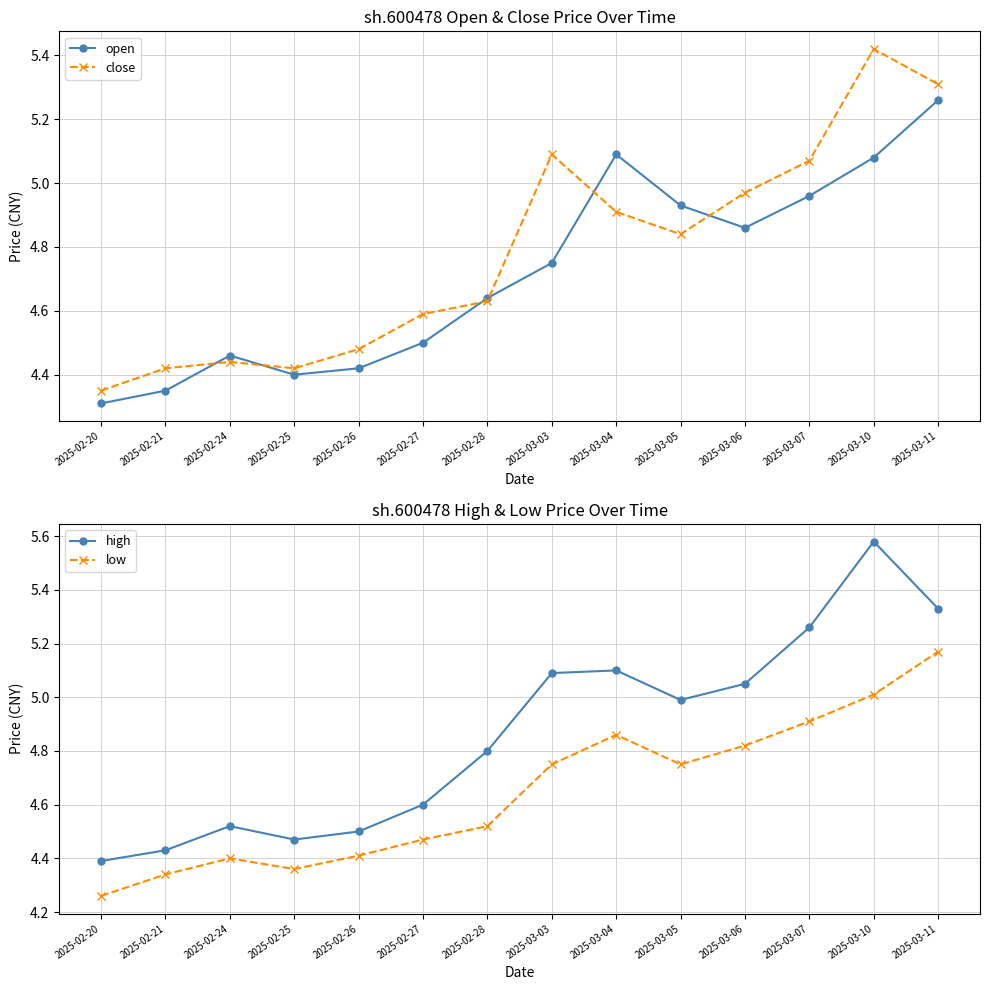

What is the label of the 11th point from the right?

2025-02-25